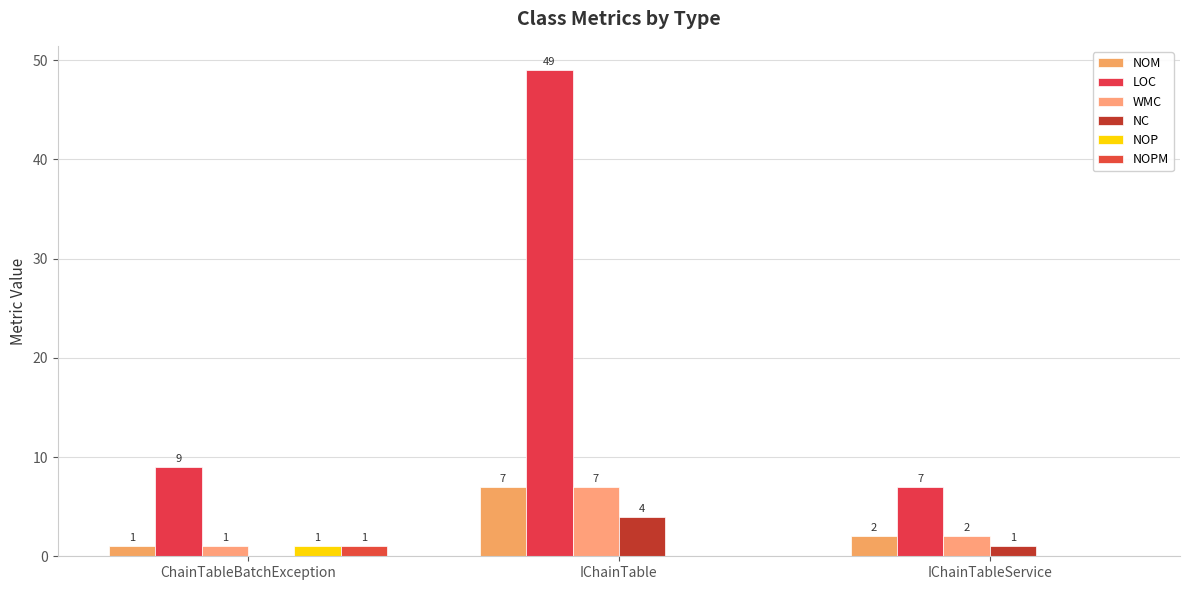

How many groups of bars are there?

3